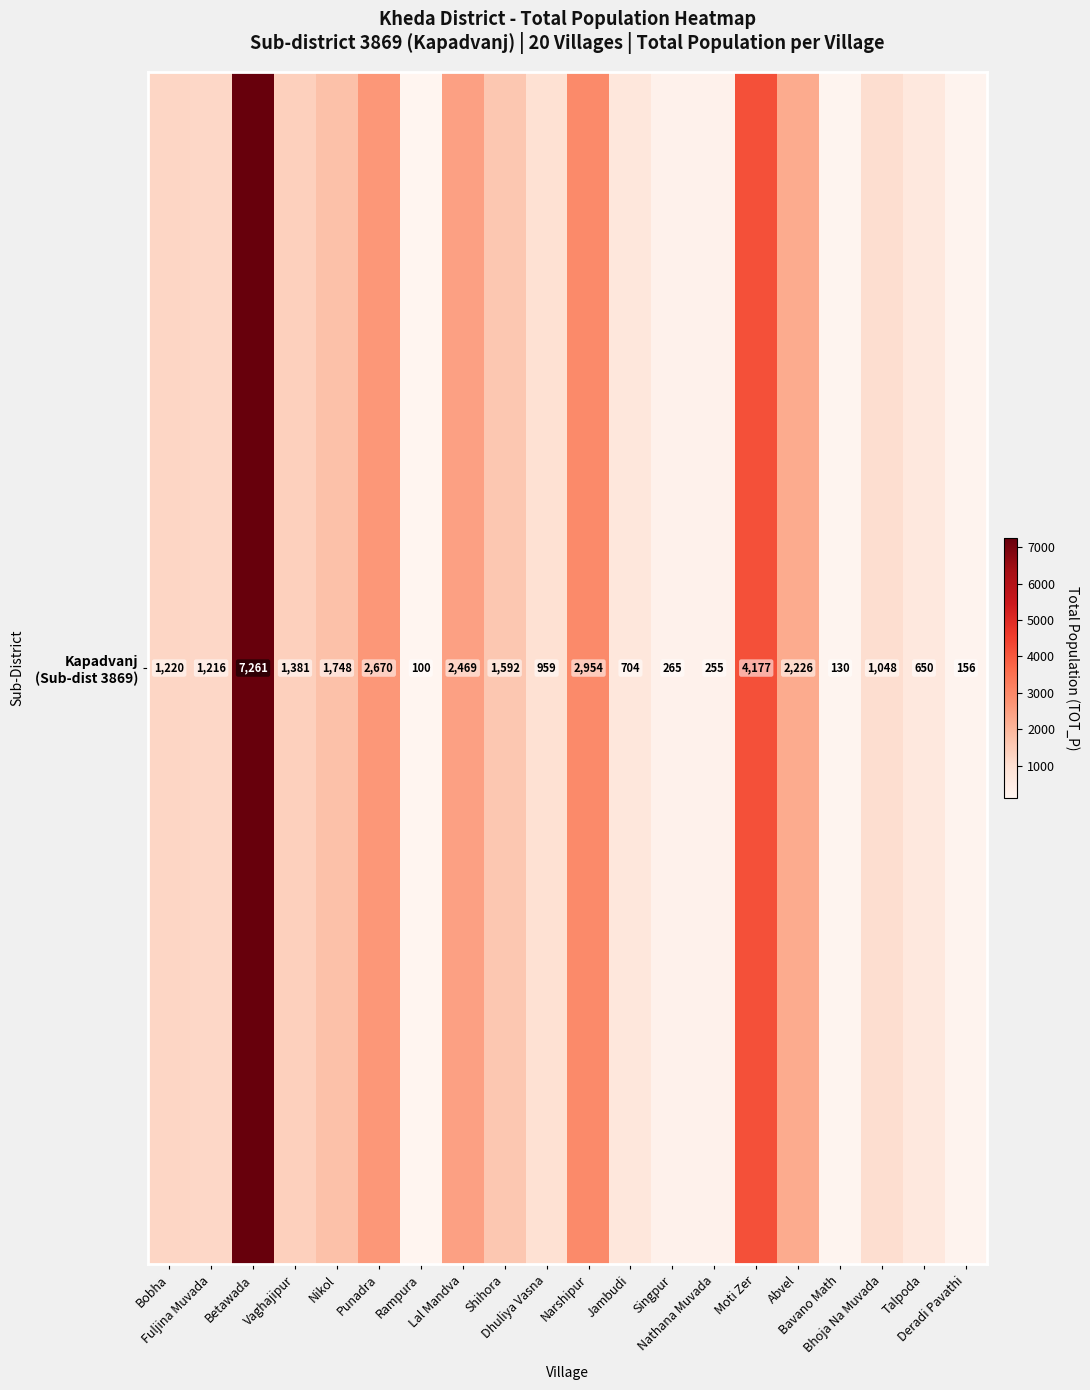

Rank the categories by value from lowest to highest.

Rampura, Bavano Math, Deradi Pavathi, Nathana Muvada, Singpur, Talpoda, Jambudi, Dhuliya Vasna, Bhoja Na Muvada, Fuljina Muvada, Bobha, Vaghajipur, Shihora, Nikol, Abvel, Lal Mandva, Punadra, Narshipur, Moti Zer, Betawada